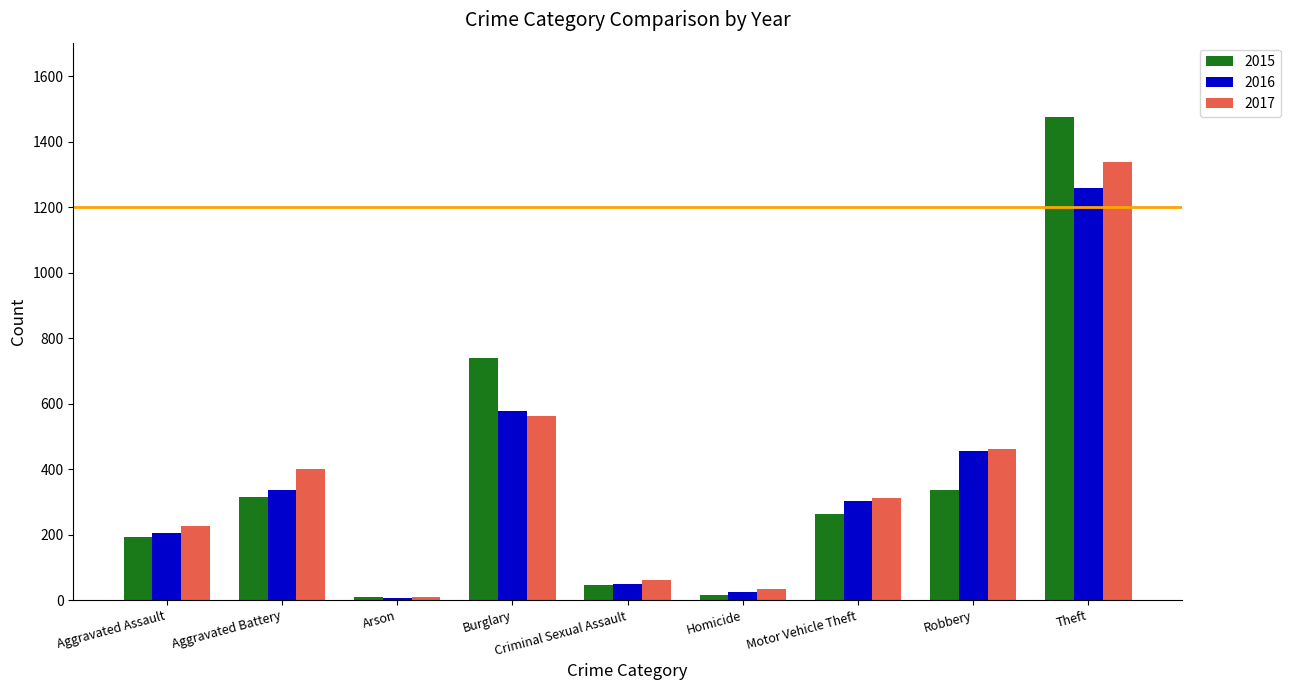

Is it true that 2017 equals 744 at Robbery?

False